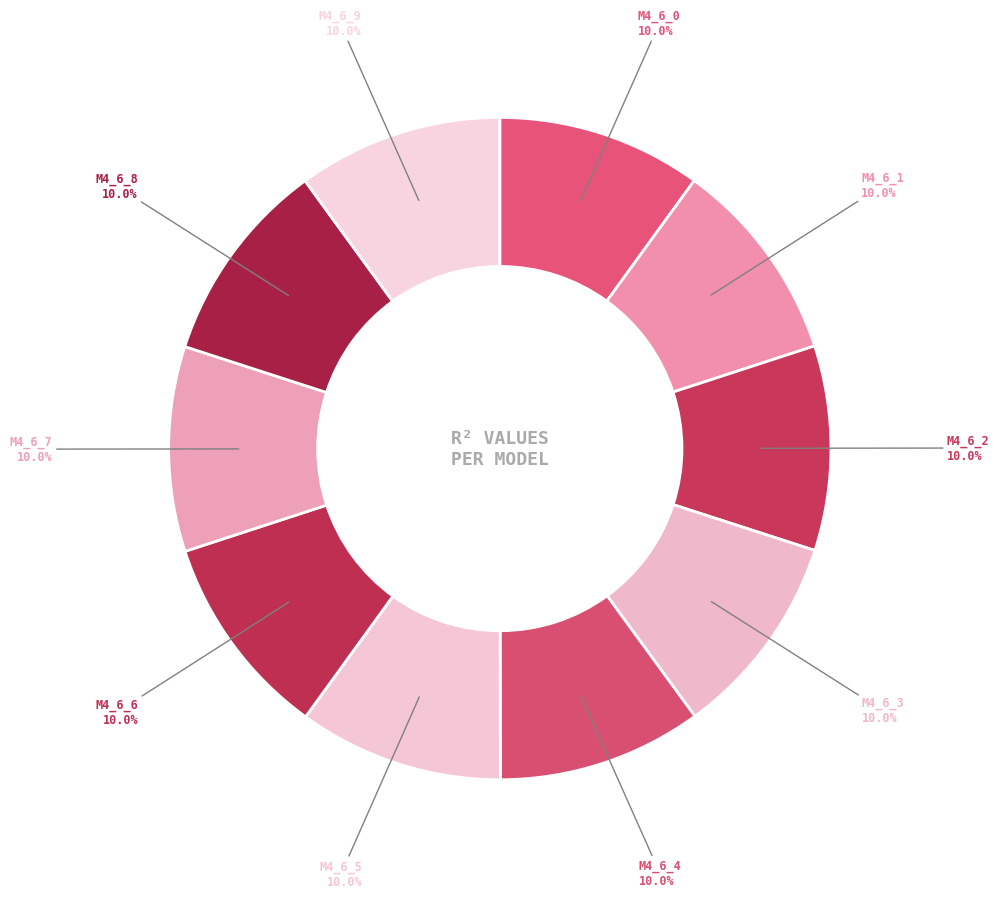

Which slice is the smallest?

model_4_6_0